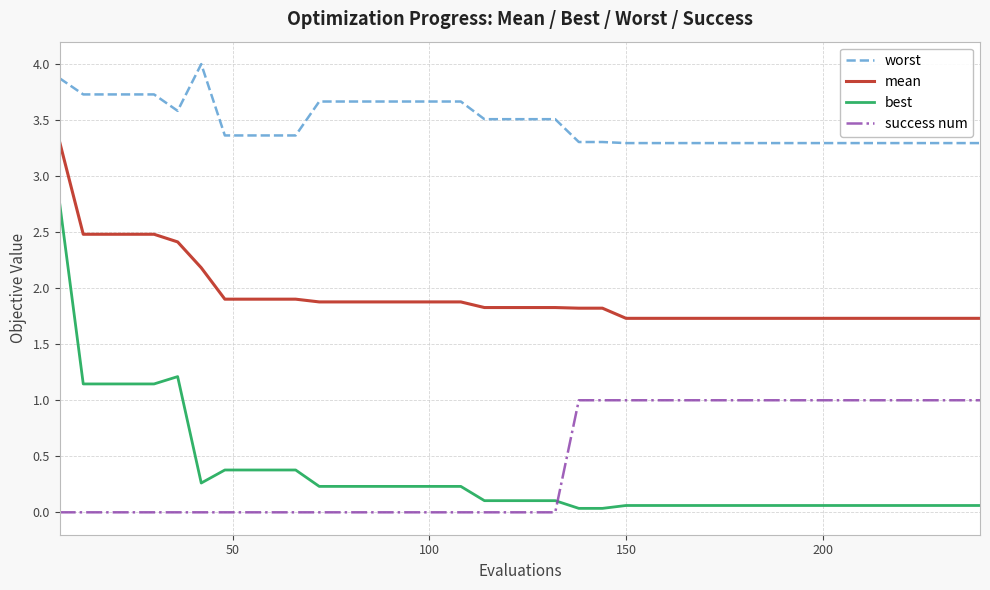

True or false: worst and success num cross at least once.

False